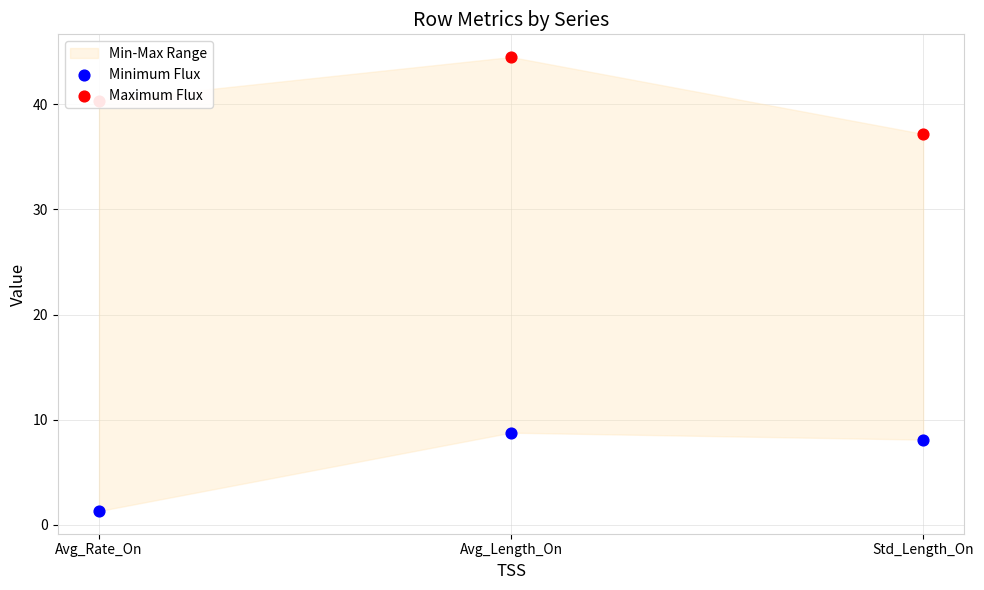

Which series contains the highest Y value?

Maximum Flux